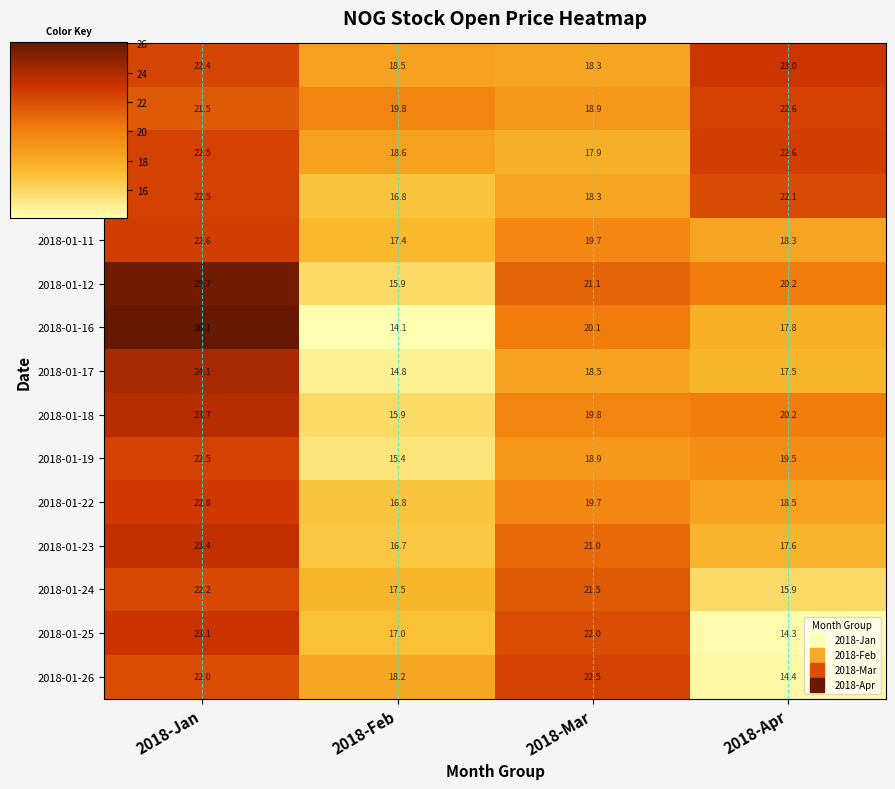

What is the spread (max minus min) of values at 2018-Apr?

8.7